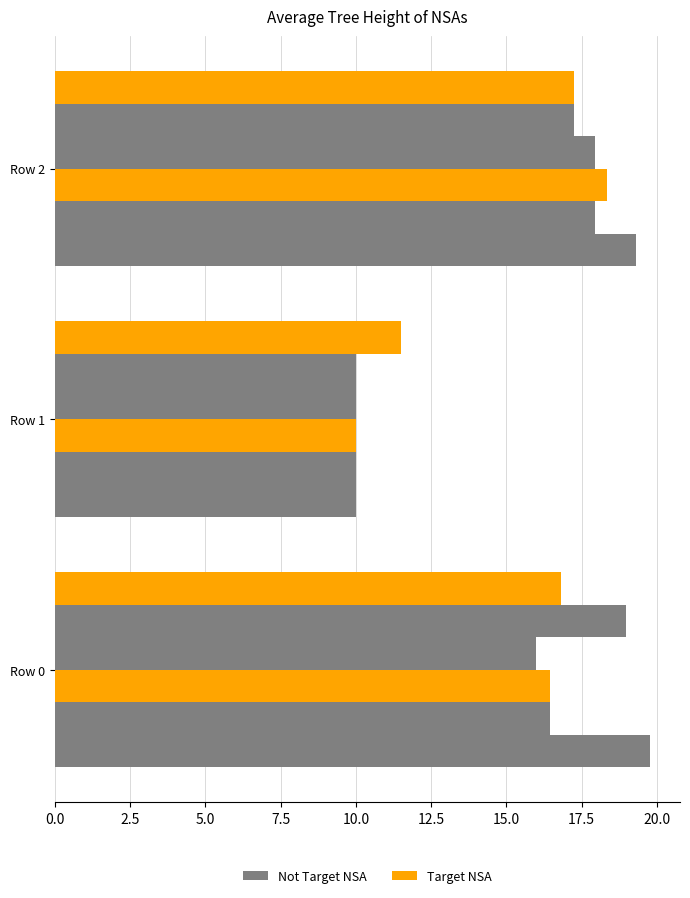

Reading left to right, transcribe all the data shown in this chart.

col_0: 19.8	10.0	19.3
col_1: 16.4	10.0	17.9
col_2: 16.4	10.0	18.3
col_3: 16.0	10.0	17.9
col_4: 19.0	10.0	17.2
col_5: 16.8	11.5	17.2